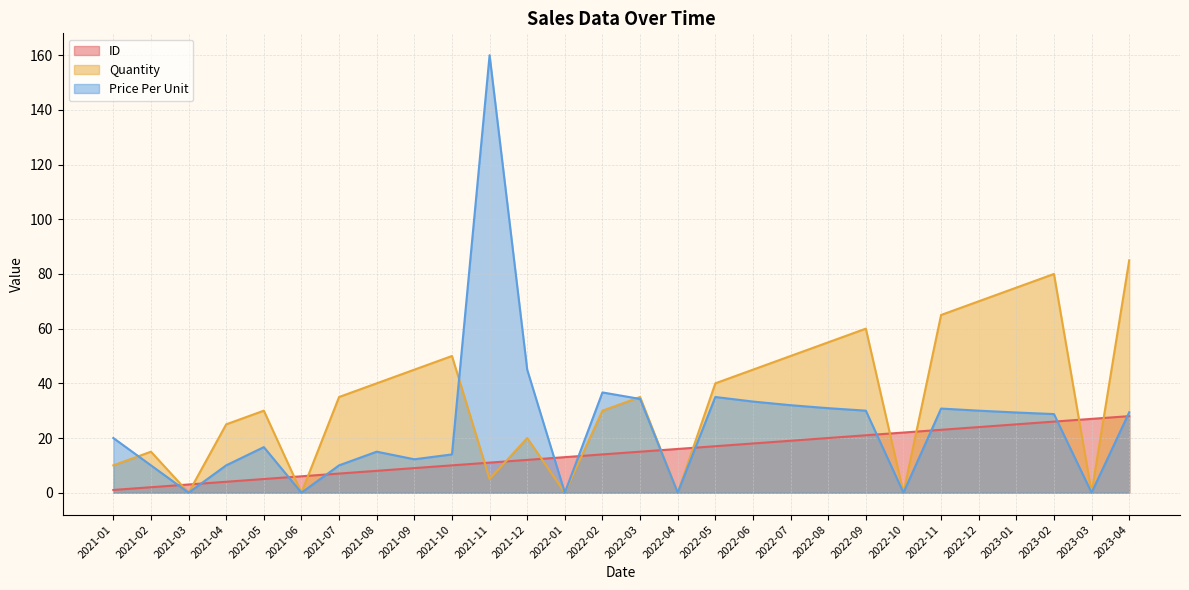

Which series has the largest total across all categories?

Quantity